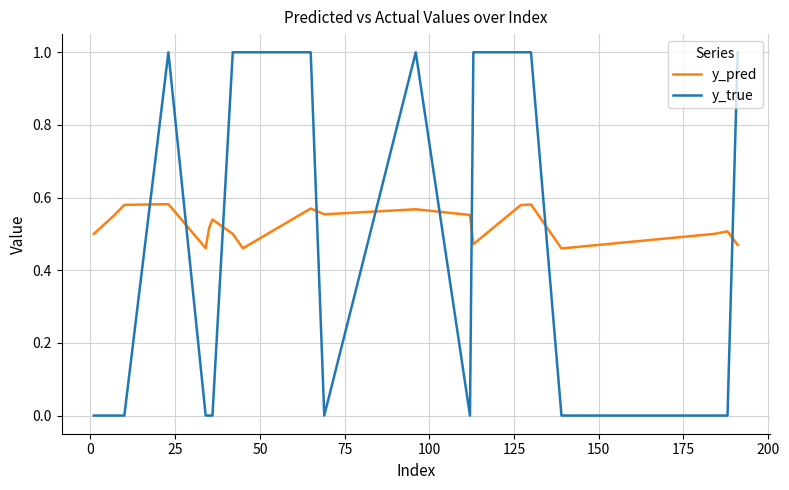

What is the greatest value displayed?

1.0